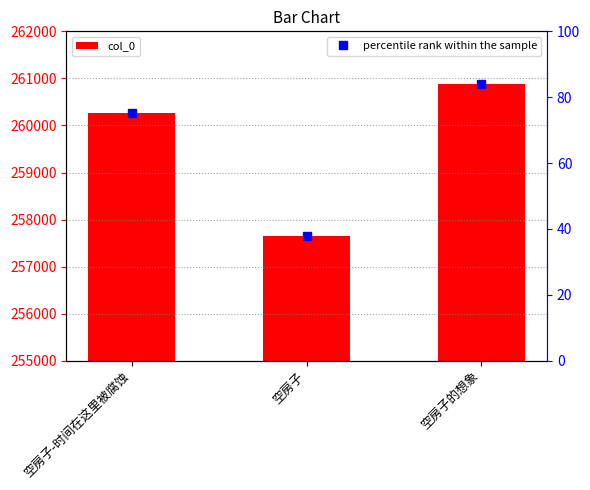

What is the value of the 3rd bar from the left?

260879